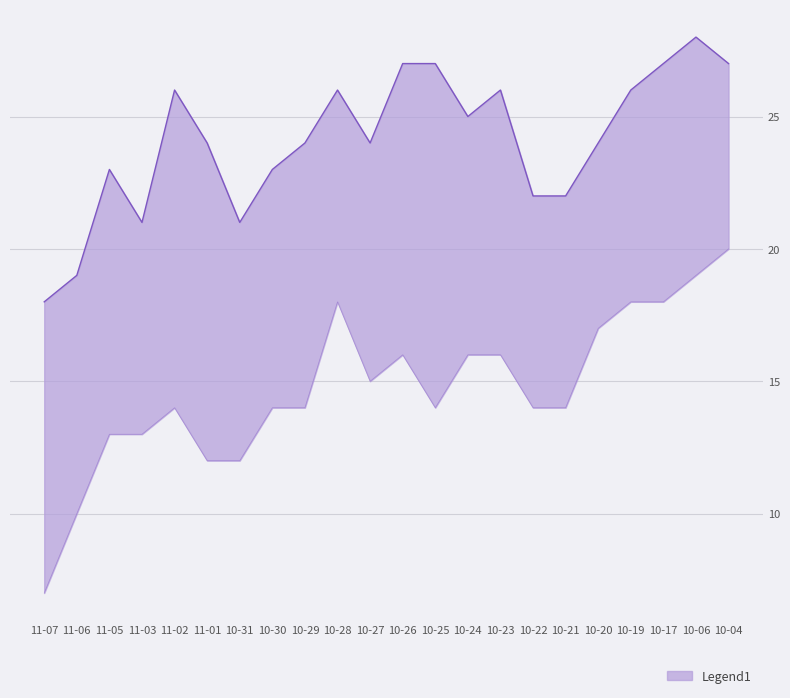

What is the sum of the temp_min values at 10-25 and 10-20?

31